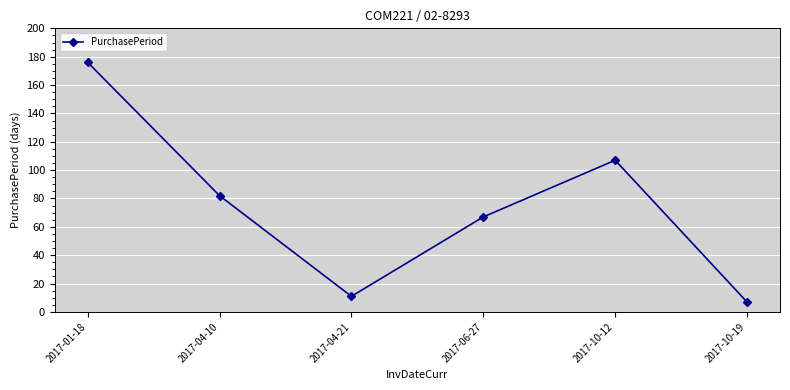

At which category does the data reach its first local valley?

2017-04-21